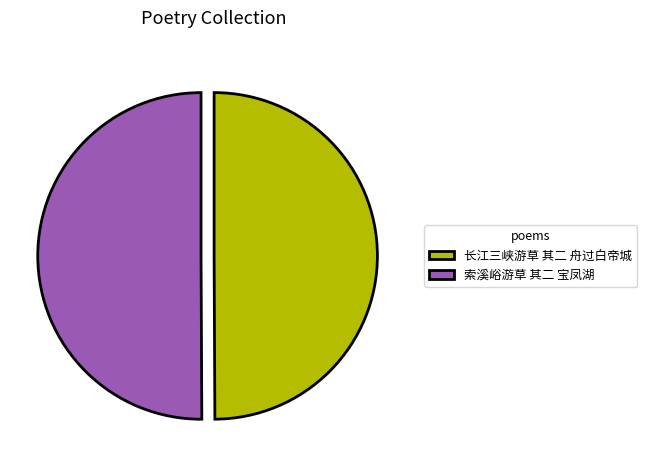

Combined, do 索溪峪游草 其二 宝凤湖 and 长江三峡游草 其二 舟过白帝城 account for over 50%?

Yes